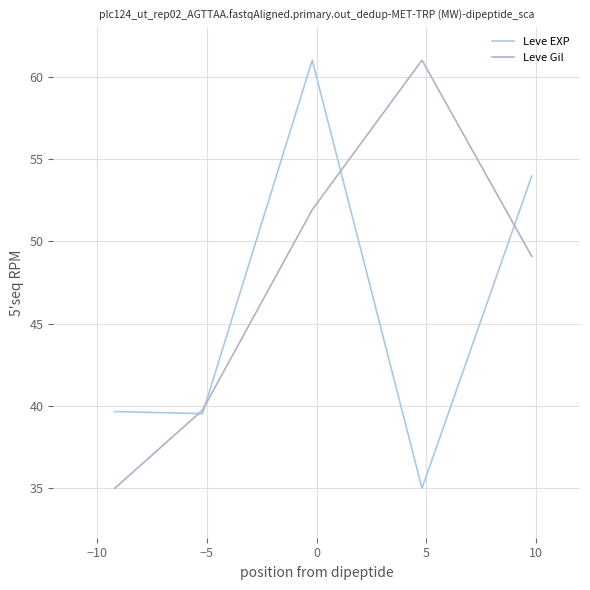

List the series in order of their overall mean, lowest first.

Leve EXP, Leve Gil